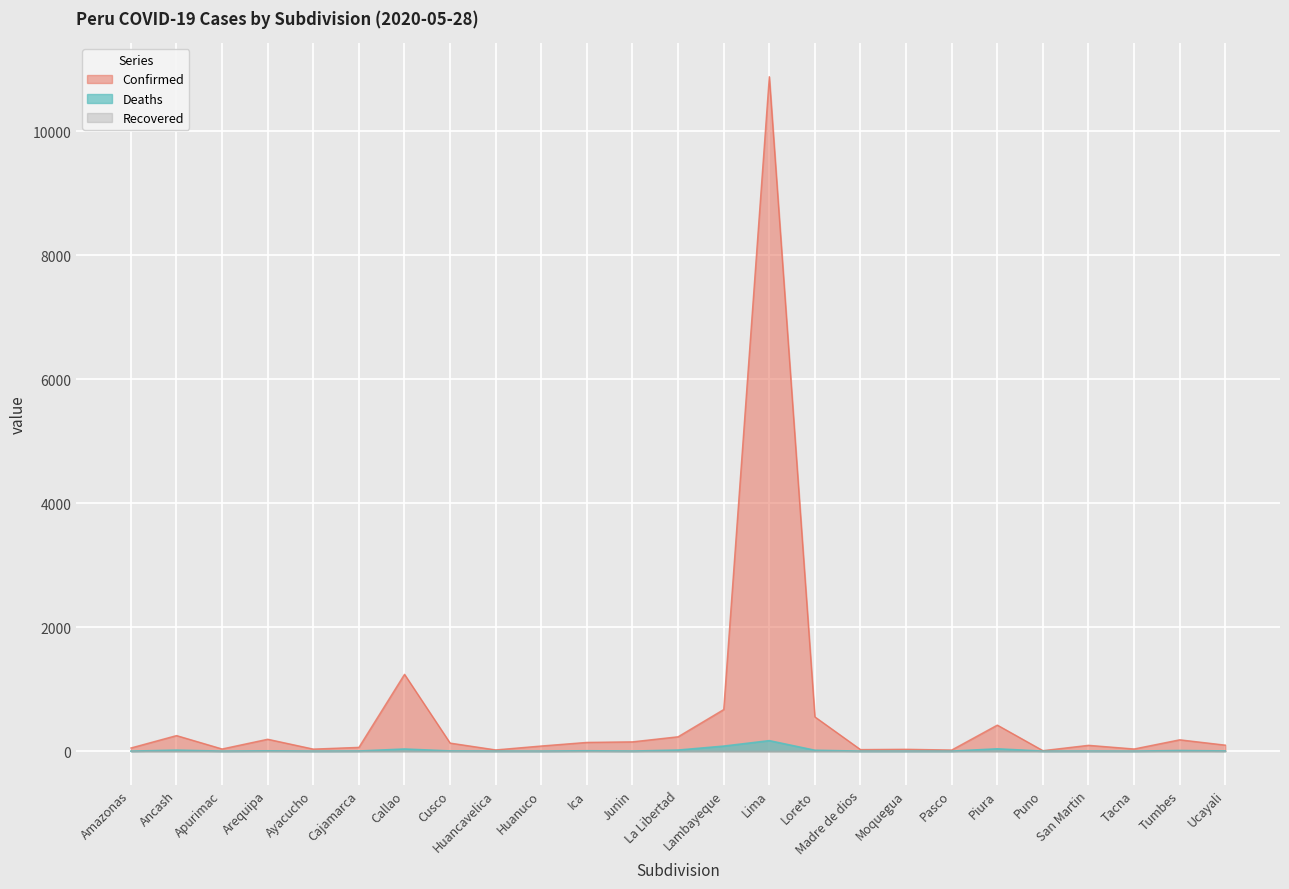

In Confirmed, how many points are higher than both neighbors (excluding endpoints)?

8